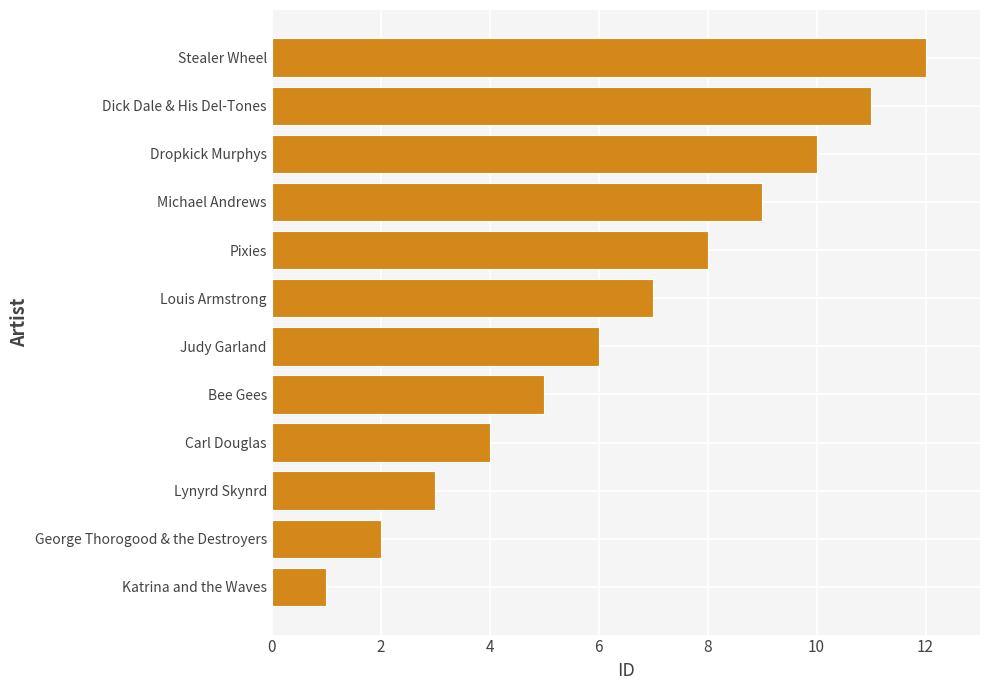

What is the ratio of the value at Carl Douglas to the value at Dropkick Murphys?

0.4